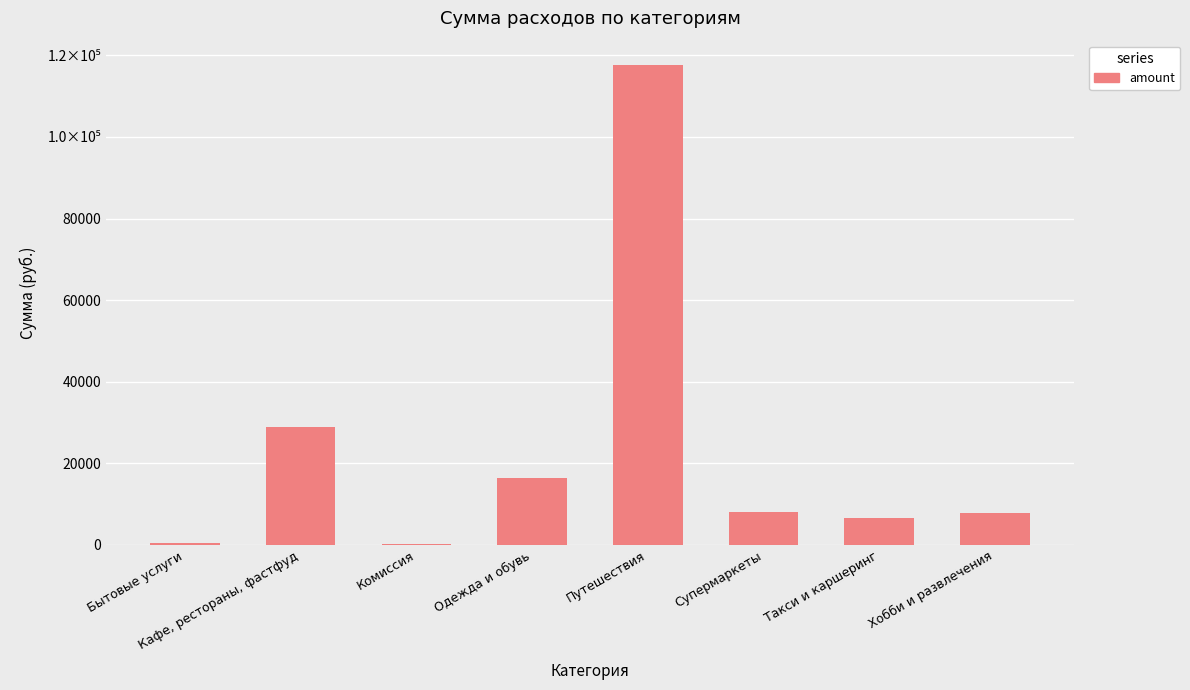

Which category has the lowest value across all series?

Комиссия